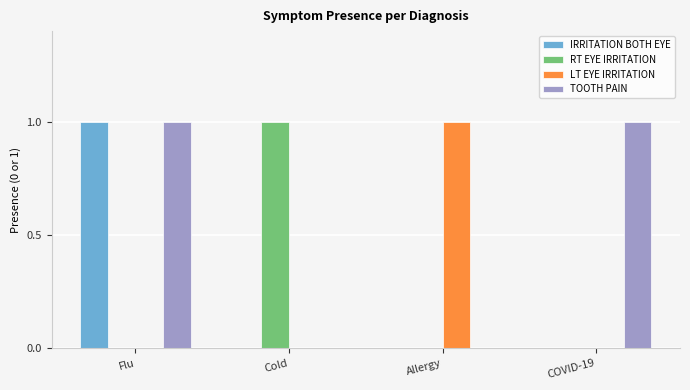

Is the value of LT EYE IRRITATION at Allergy greater than the value of RT EYE IRRITATION at Flu?

Yes